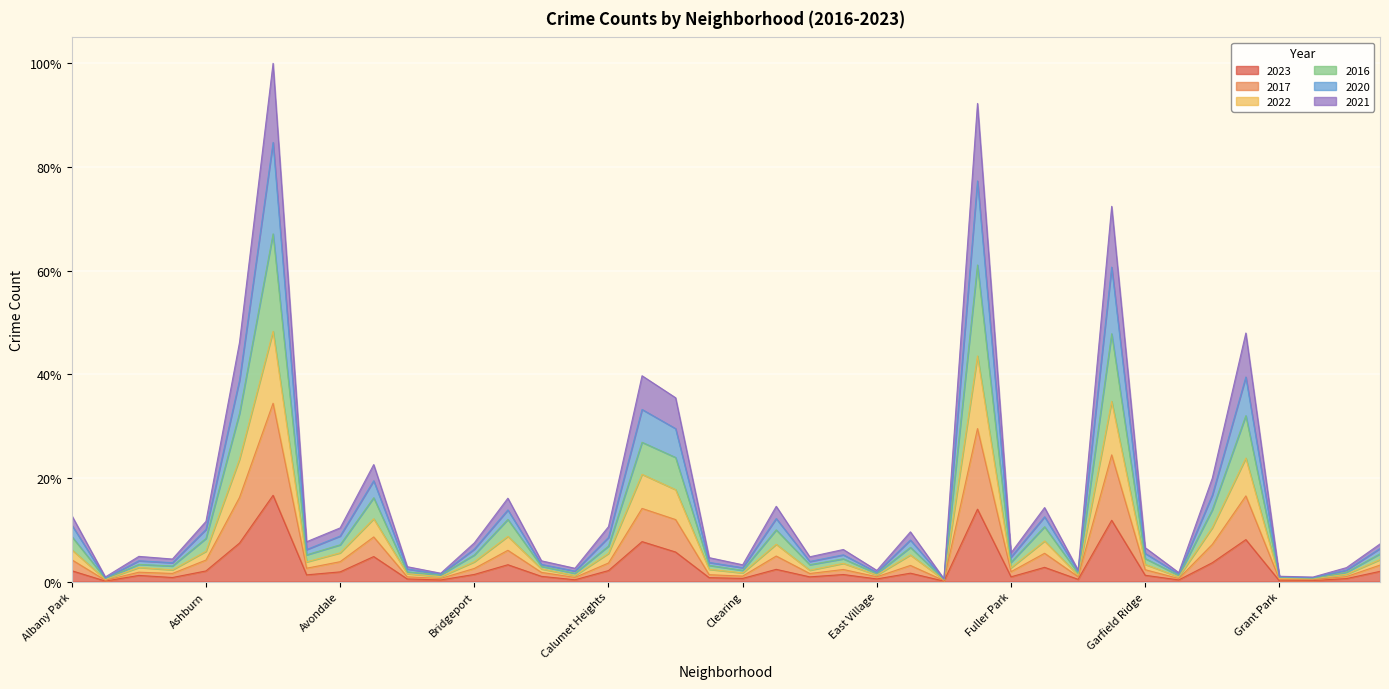

In 2017, how many points are lower than both neighbors (excluding endpoints)?

13